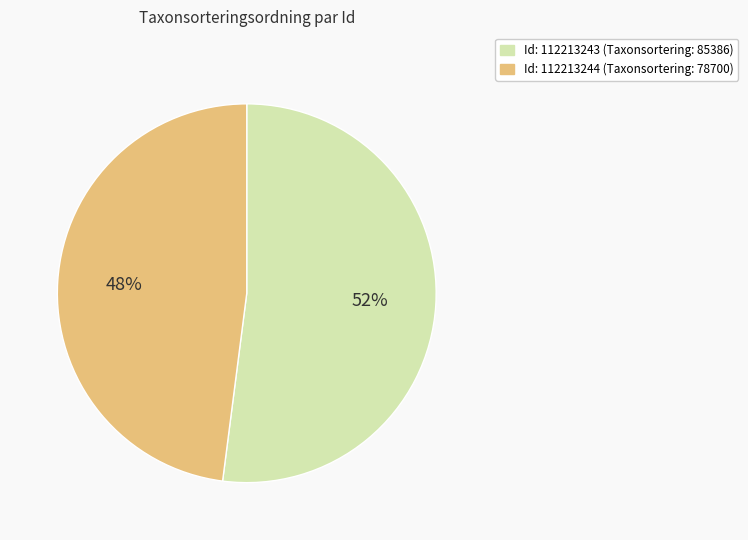

To the nearest percent, what is the difference between the largest and smallest slice percentages?

4%